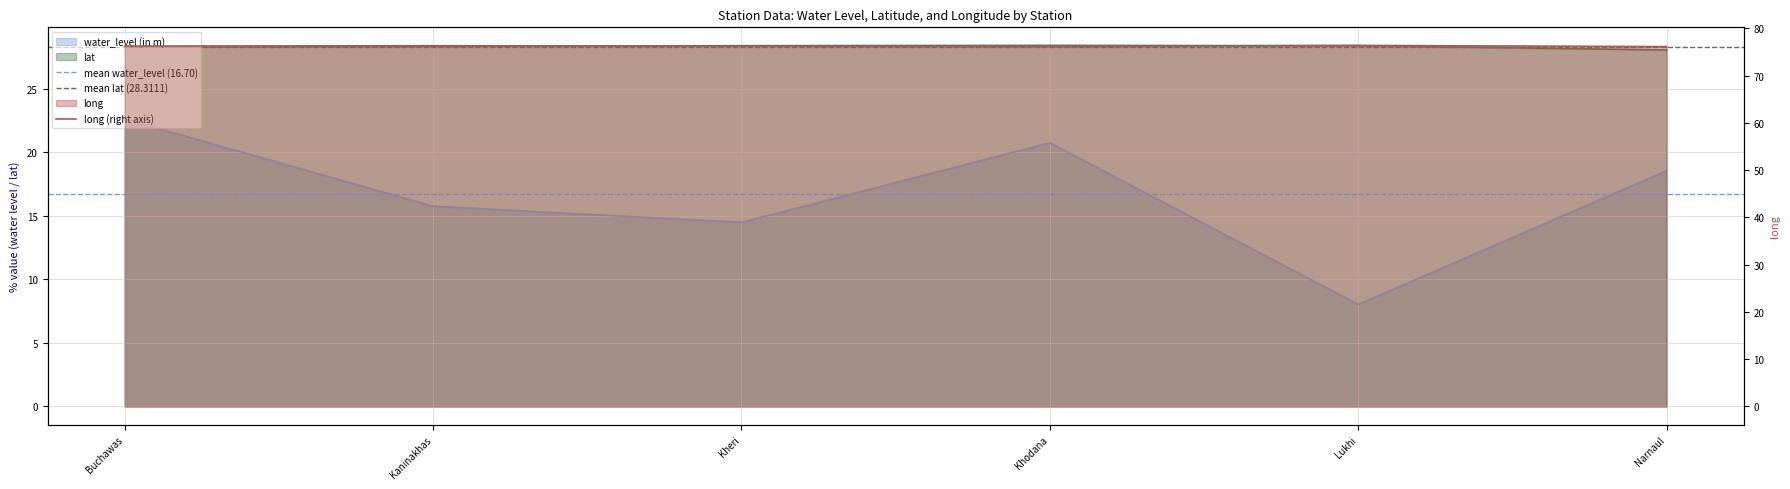

What is the greatest value displayed?

76.4